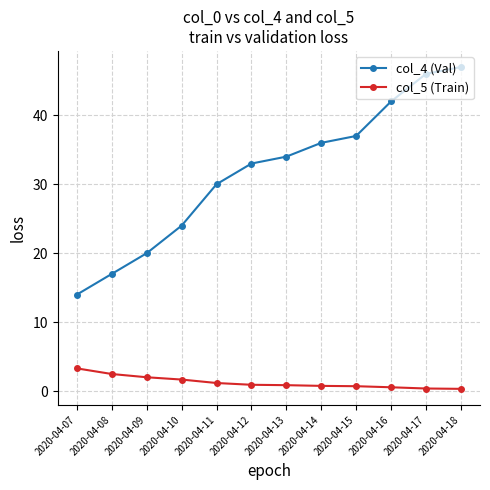

Is this an area chart (filled region under the line)?

No